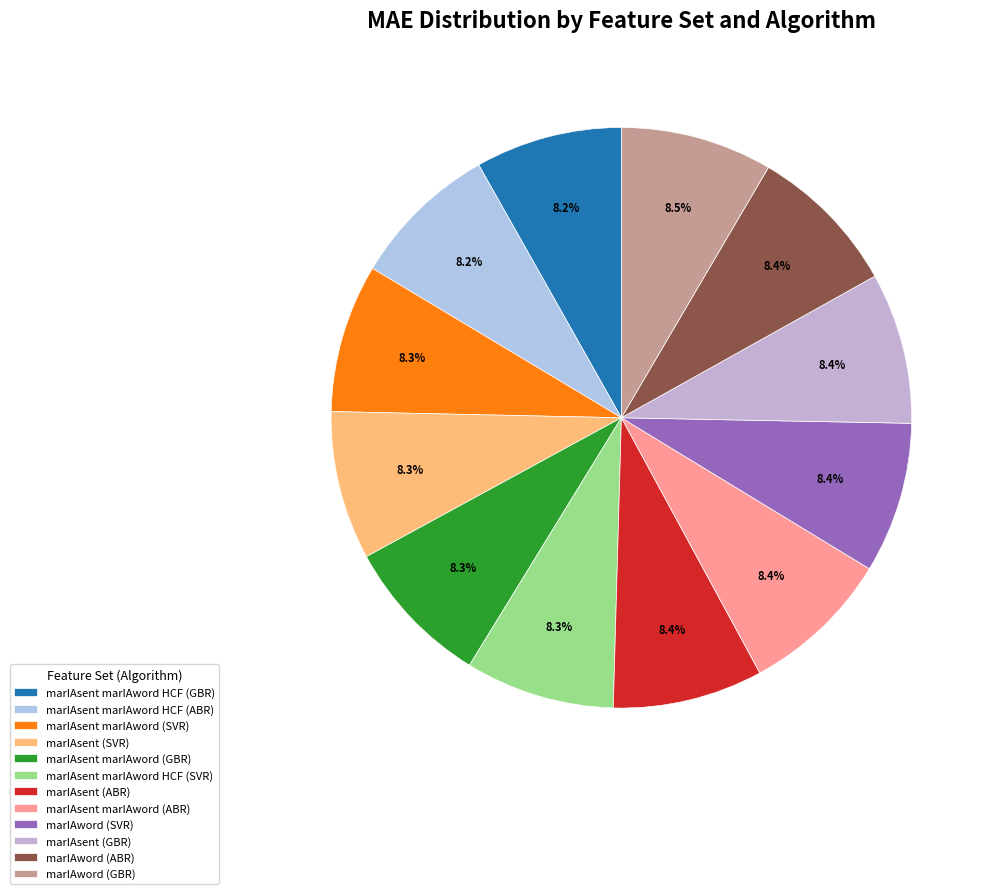

How many segments does this pie chart have?

12